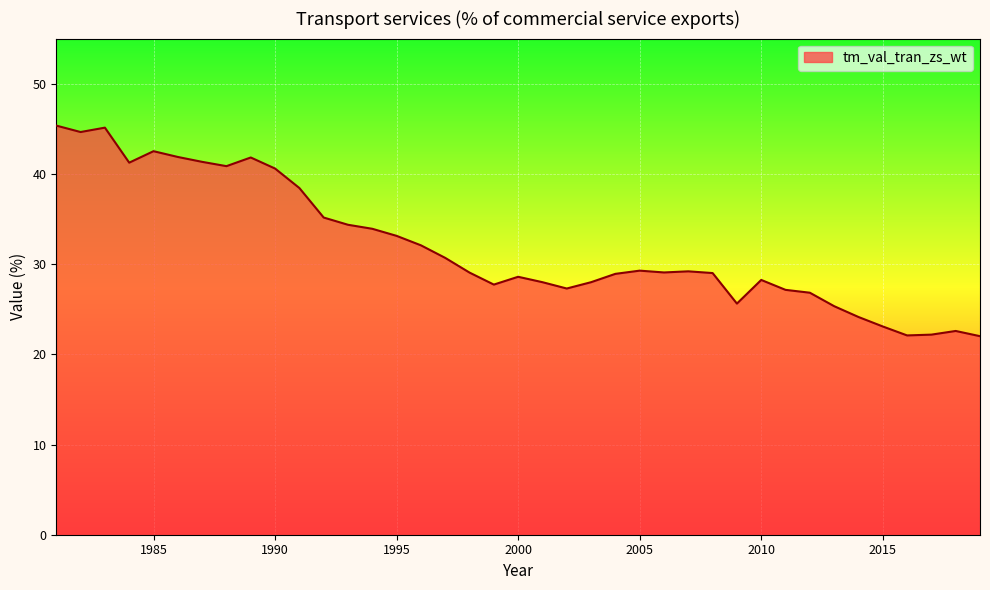

What is the maximum value shown in the chart?

45.4